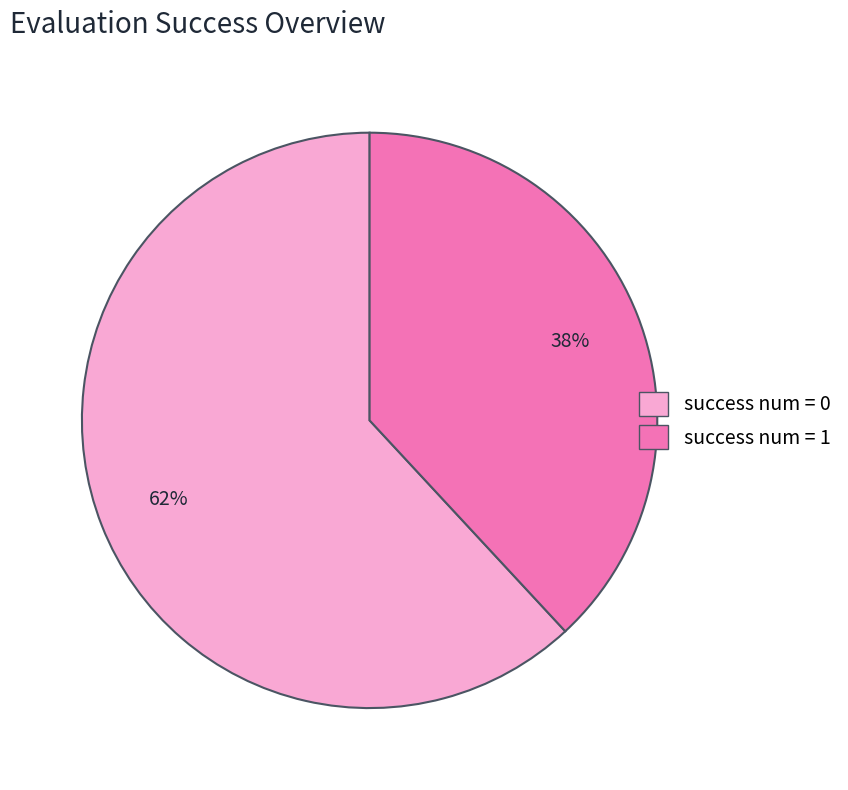

To the nearest percent, what is the combined percentage of success num = 1 and success num = 0?

100%